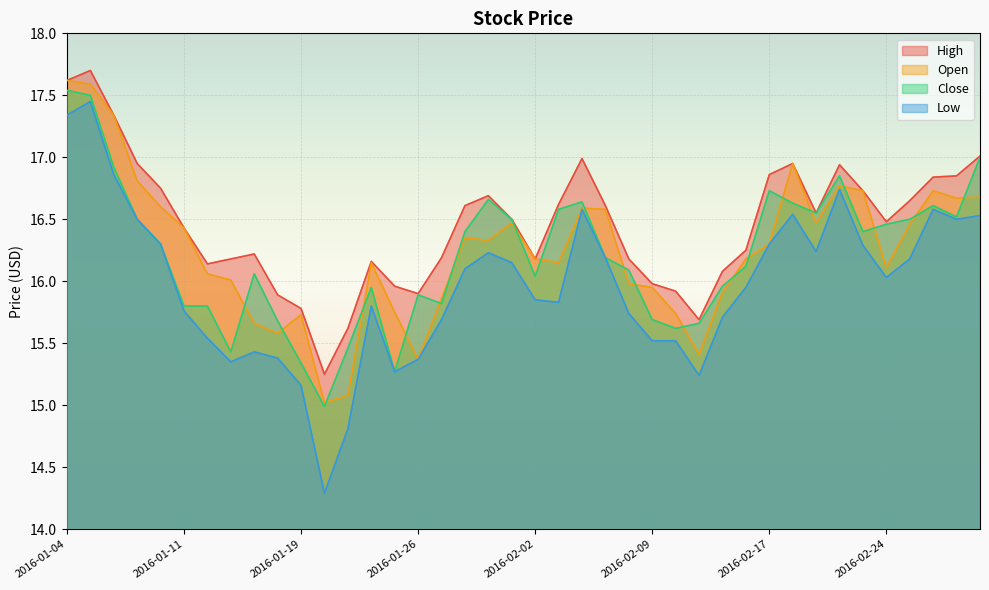

How many lines are shown in the chart?

4